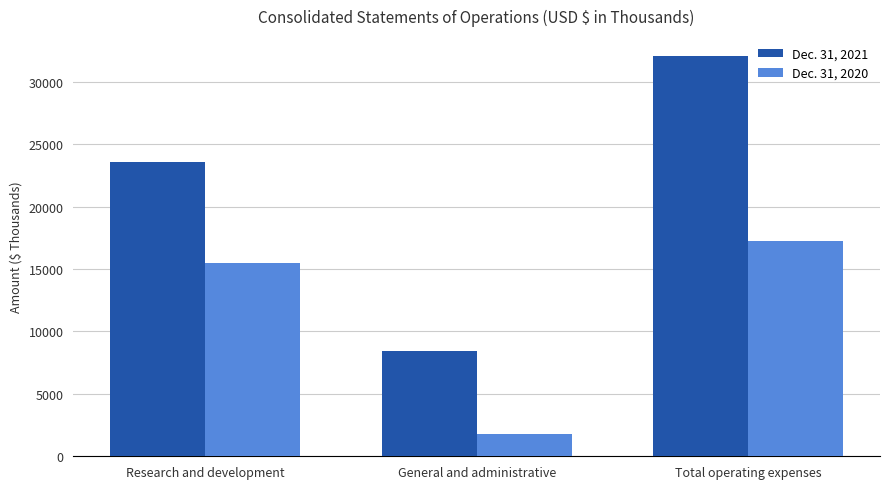

Rank the series by their average value, from highest to lowest.

Dec. 31, 2021, Dec. 31, 2020